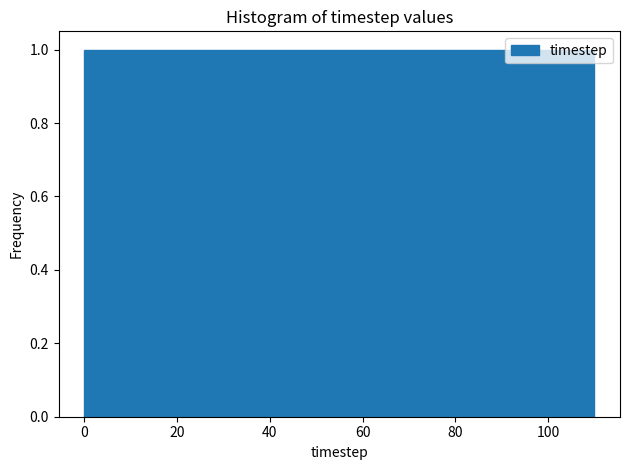

Reading left to right, transcribe this chart: for each bar, give the range it covers on the x-axis and its height. Neither the bar edges nor the heights are printed on the chart, so give them approximately, as read against the axes.

0 to 10: 1
10 to 18: 1
18 to 28: 1
28 to 36: 1
36 to 46: 1
46 to 56: 1
56 to 64: 1
64 to 74: 1
74 to 82: 1
82 to 92: 1
92 to 100: 1
100 to 110: 1